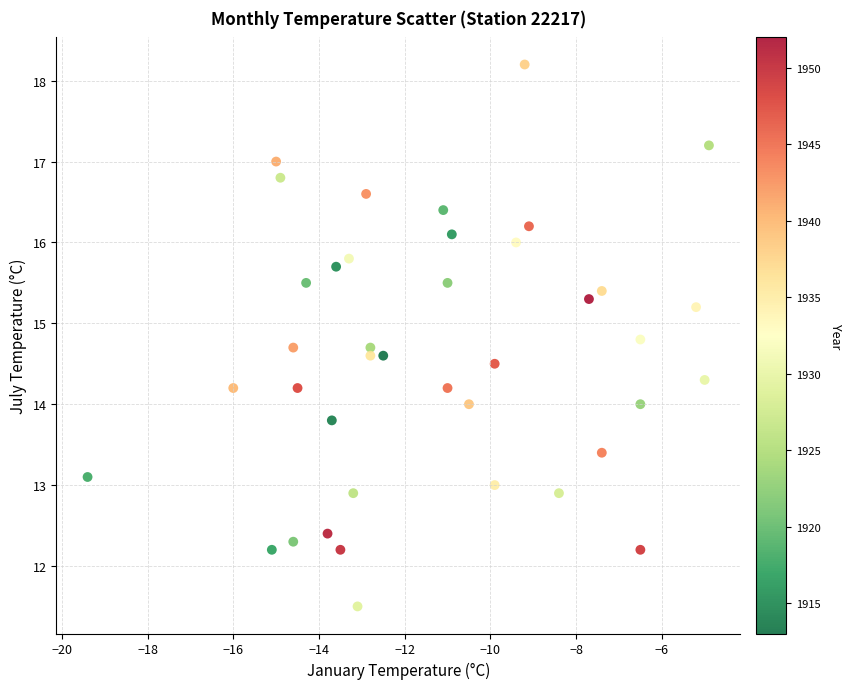

What is the range of Y values (max minus min)?

6.7